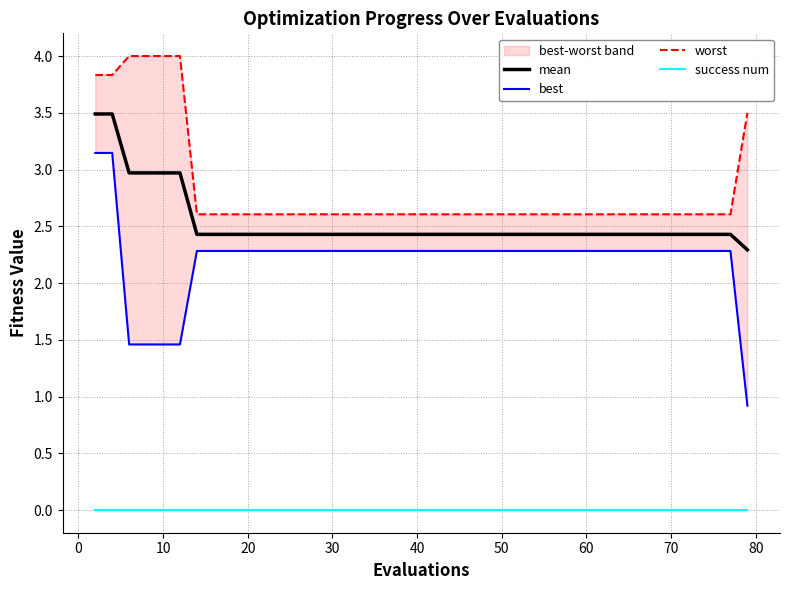

Reading left to right, what are all the values shown in this chart?

mean: 3.5	3.5	3.0	3.0	3.0	3.0	2.4	2.4	2.4	2.4	2.4	2.4	2.4	2.4	2.4	2.4	2.4	2.4	2.4	2.4	2.4	2.4	2.4	2.4	2.4	2.4	2.4	2.4	2.4	2.4	2.4	2.4	2.4	2.4	2.4	2.4	2.4	2.4	2.4	2.3
best: 3.1	3.1	1.5	1.5	1.5	1.5	2.3	2.3	2.3	2.3	2.3	2.3	2.3	2.3	2.3	2.3	2.3	2.3	2.3	2.3	2.3	2.3	2.3	2.3	2.3	2.3	2.3	2.3	2.3	2.3	2.3	2.3	2.3	2.3	2.3	2.3	2.3	2.3	2.3	0.9
worst: 3.8	3.8	4.0	4.0	4.0	4.0	2.6	2.6	2.6	2.6	2.6	2.6	2.6	2.6	2.6	2.6	2.6	2.6	2.6	2.6	2.6	2.6	2.6	2.6	2.6	2.6	2.6	2.6	2.6	2.6	2.6	2.6	2.6	2.6	2.6	2.6	2.6	2.6	2.6	3.5
success num: 0.0	0.0	0.0	0.0	0.0	0.0	0.0	0.0	0.0	0.0	0.0	0.0	0.0	0.0	0.0	0.0	0.0	0.0	0.0	0.0	0.0	0.0	0.0	0.0	0.0	0.0	0.0	0.0	0.0	0.0	0.0	0.0	0.0	0.0	0.0	0.0	0.0	0.0	0.0	0.0